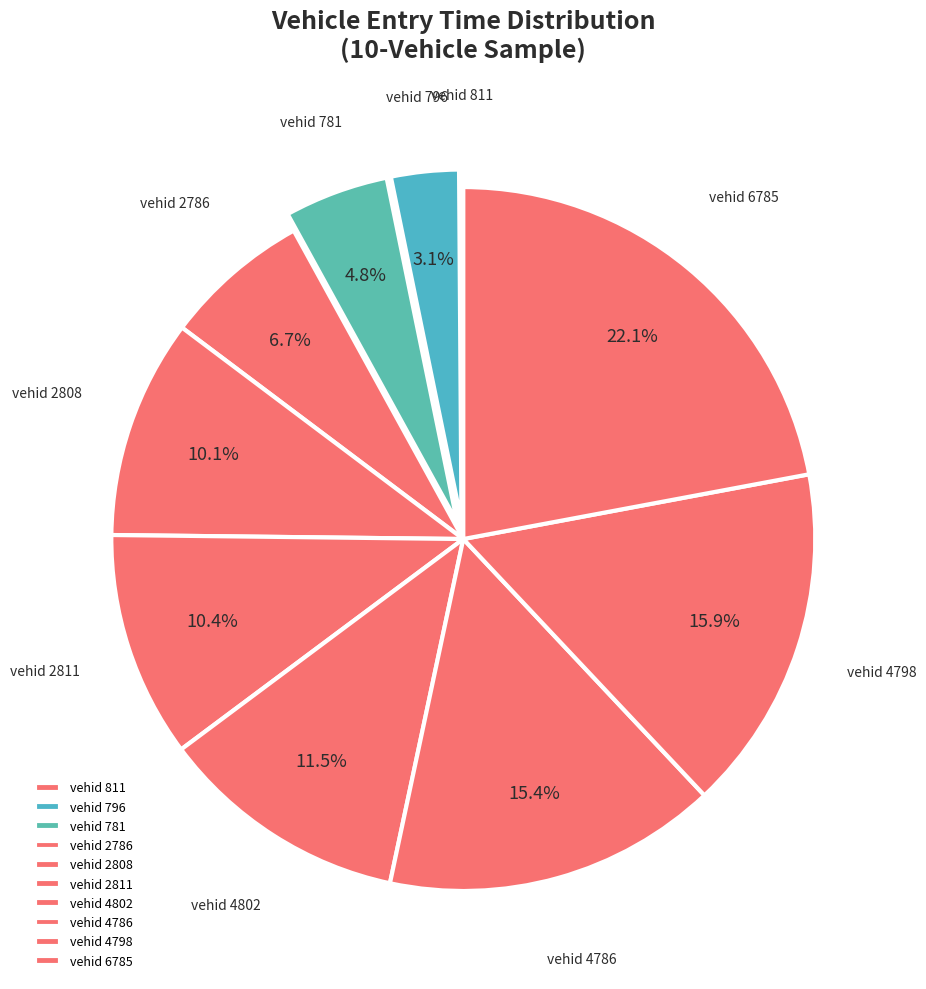

Approximately how many times larger is the value at vehid 6785 compared to vehid 796?

7.1